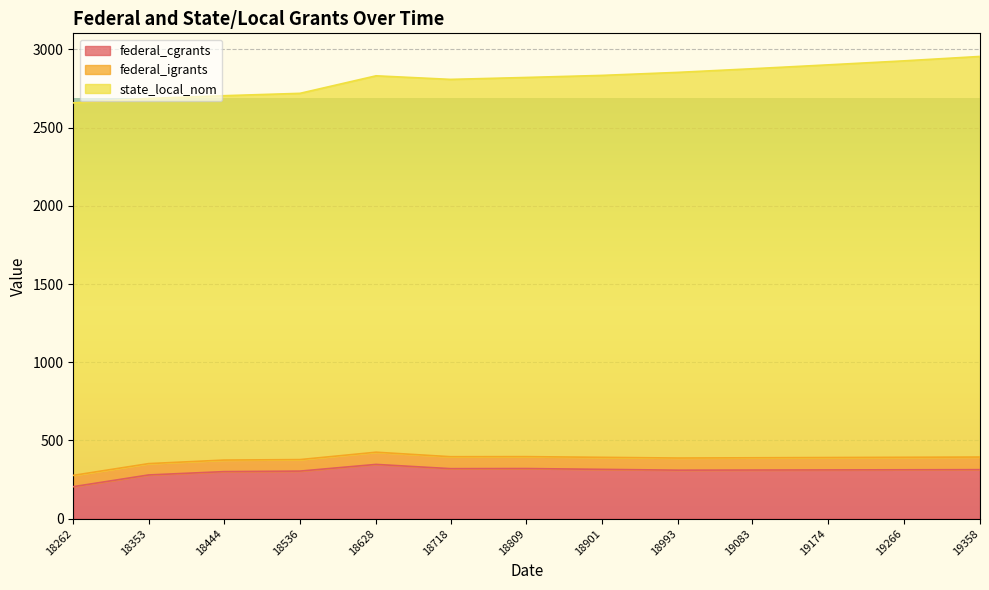

What is the difference between the maximum and minimum values in the federal_cgrants series?

142.4